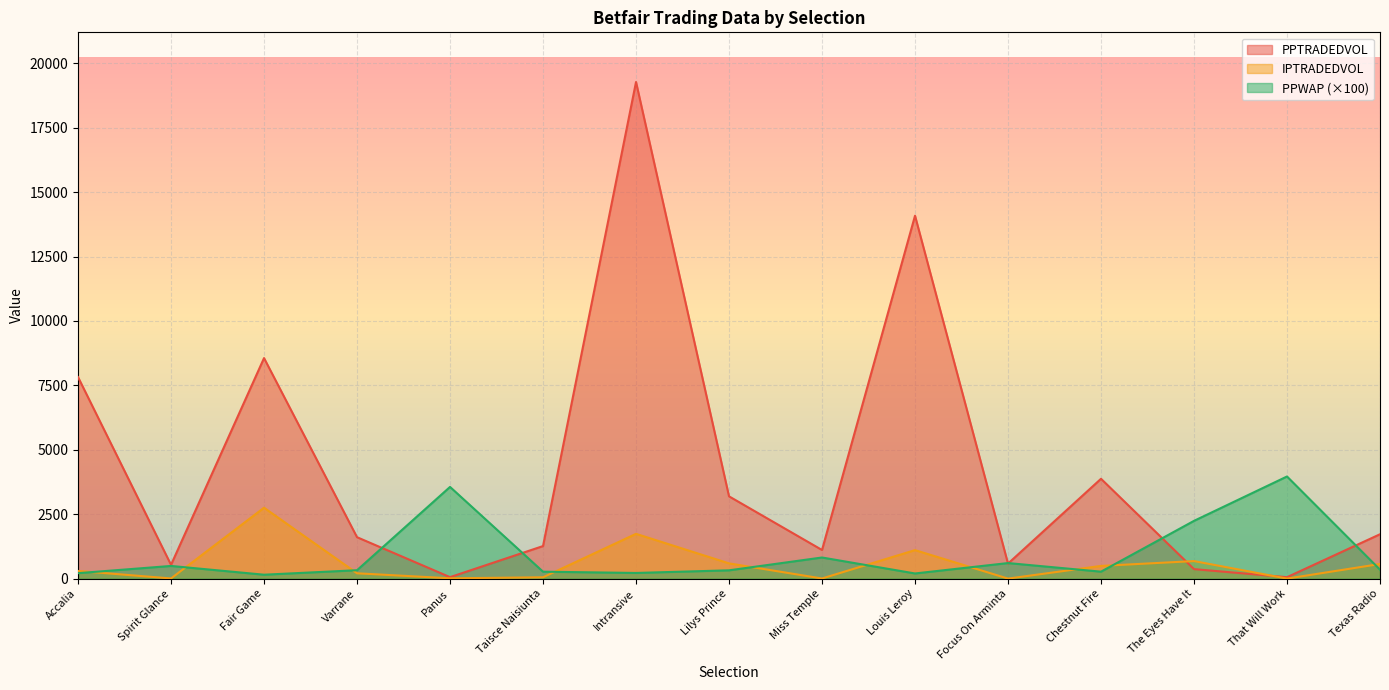

Which series has the largest range (max minus min)?

PPTRADEDVOL